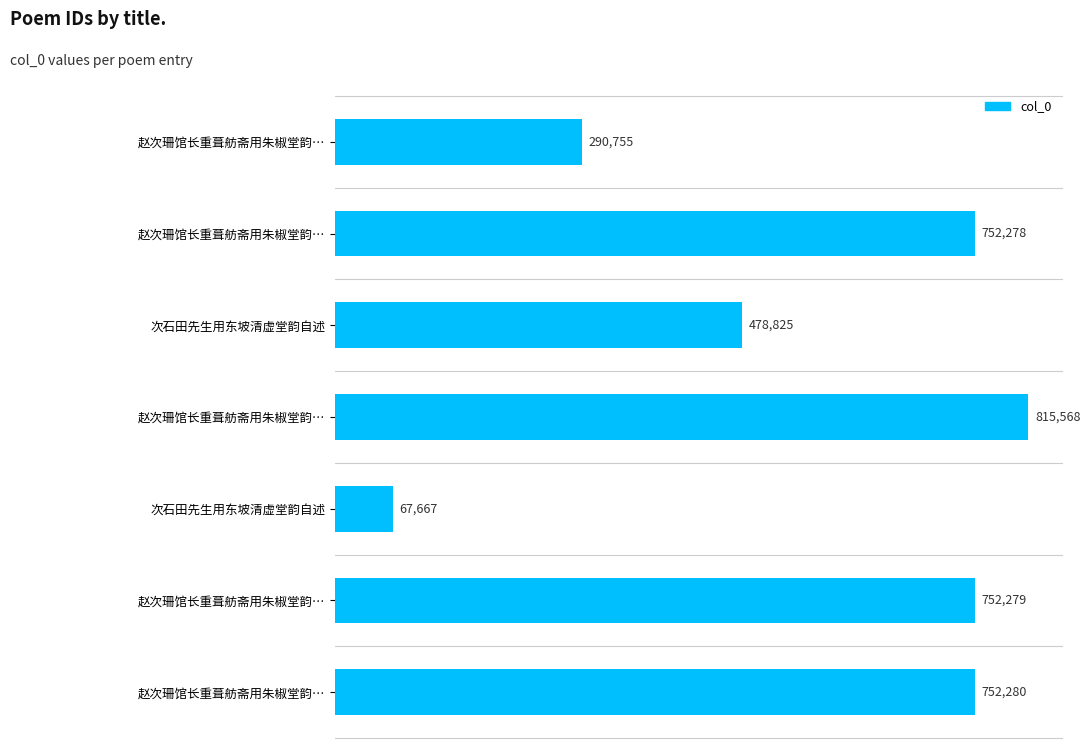

Count the number of data series in this chart.

1